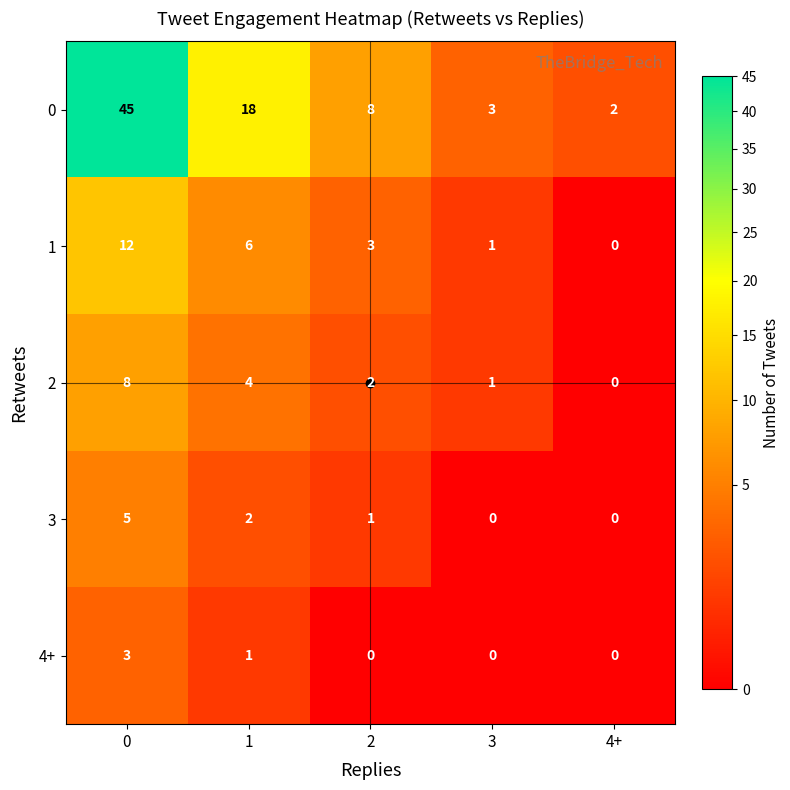

List the series in order of their peak value, highest first.

0, 1, 2, 3, 4+